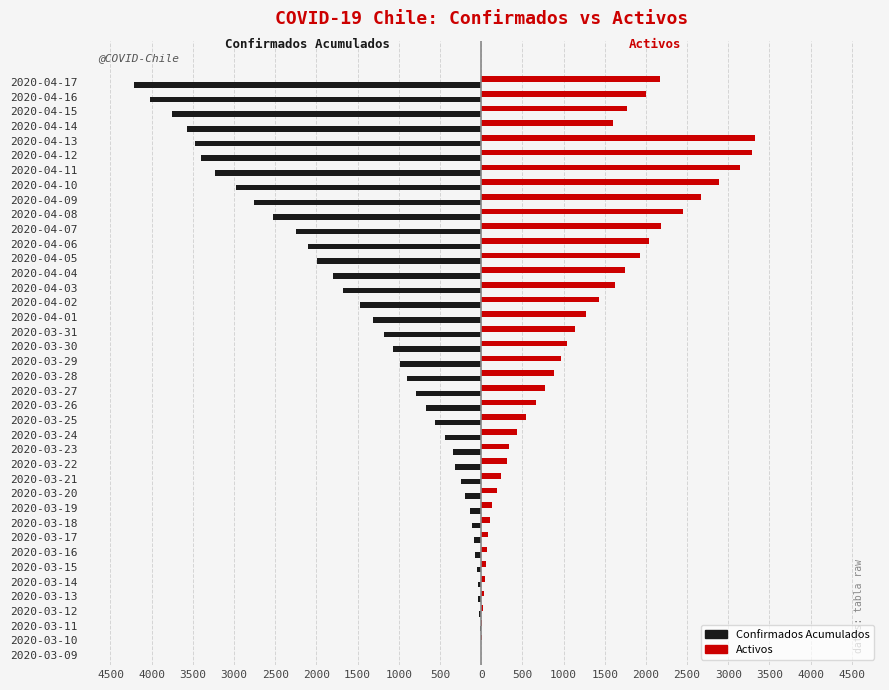

Reading left to right, what are all the values shown in this chart?

Confirmados Acumulados: -1	-8	-14	-27	-36	-43	-55	-69	-86	-109	-137	-200	-245	-313	-345	-443	-558	-674	-786	-901	-989	-1075	-1181	-1317	-1475	-1673	-1801	-1988	-2100	-2249	-2528	-2752	-2974	-3234	-3400	-3472	-3574	-3751	-4016	-4210
Activos: 1	8	13	26	35	42	54	68	85	108	135	198	243	309	338	436	548	664	773	883	968	1047	1142	1278	1433	1623	1747	1929	2032	2178	2453	2673	2891	3137	3292	3324	1599	1772	2006	2170